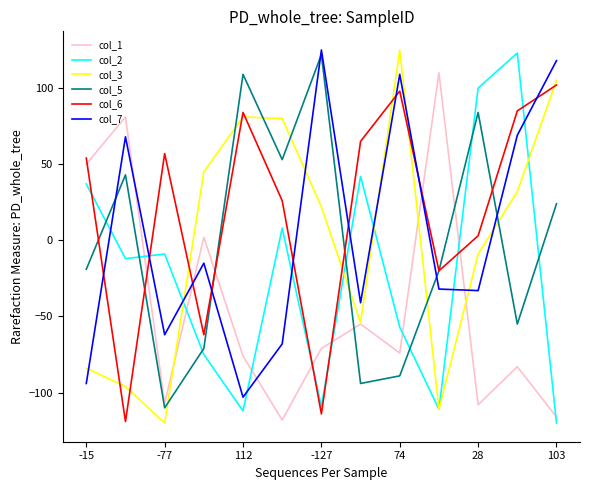

Which series has the largest total across all categories?

col_6